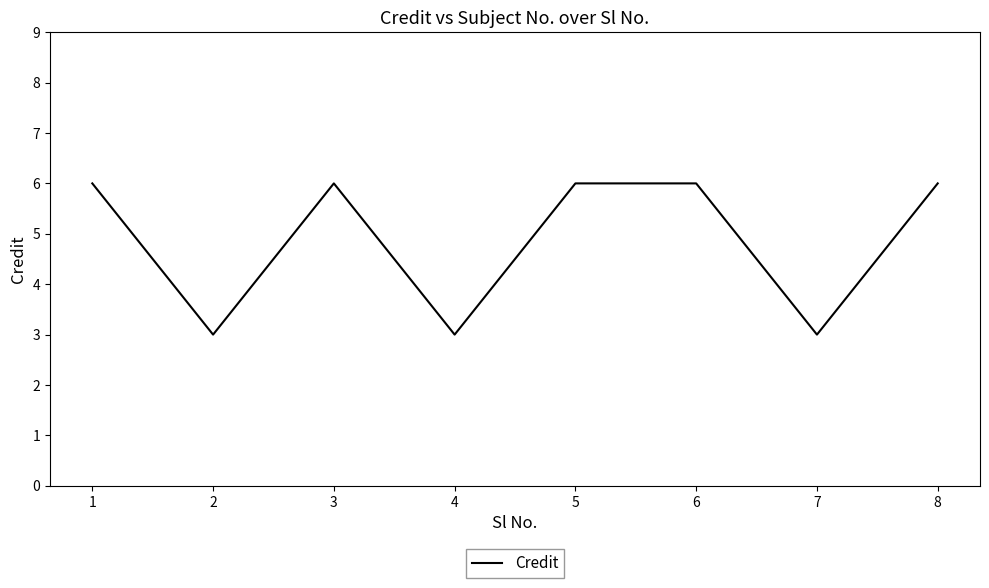

Reading right to left, extract all data points from this chart.

6	3	6	6	3	6	3	6